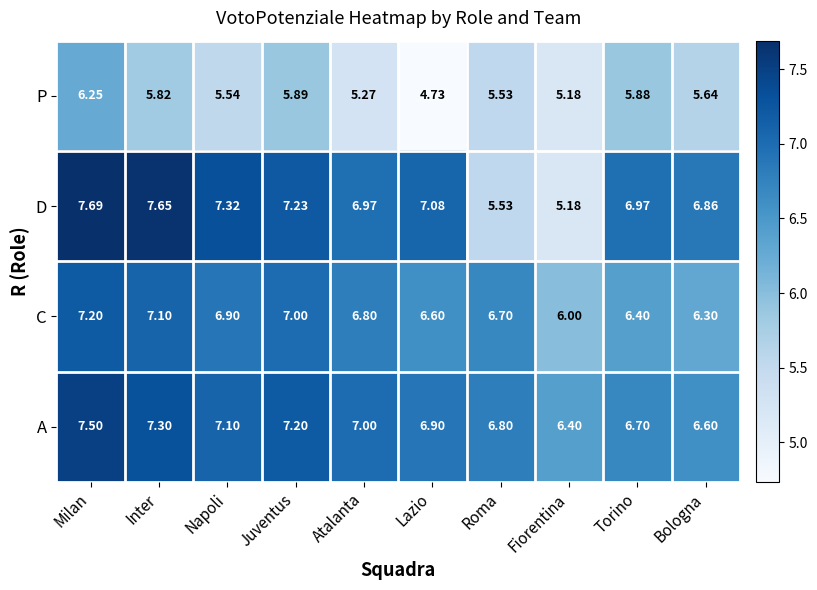

Is the value of A at Bologna greater than the value of D at Milan?

No